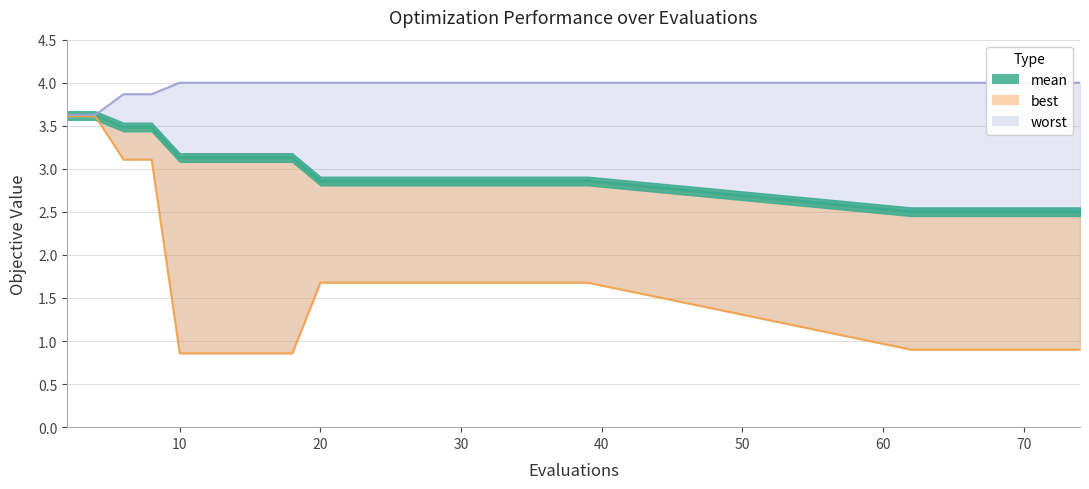

What are all the series names shown in the legend?

mean, best, worst